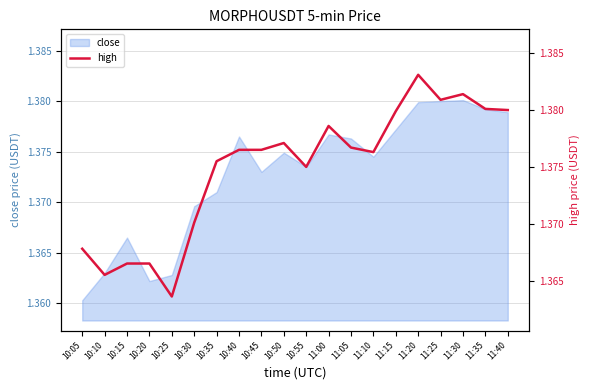

Count the values in the range 1 to 2.

20